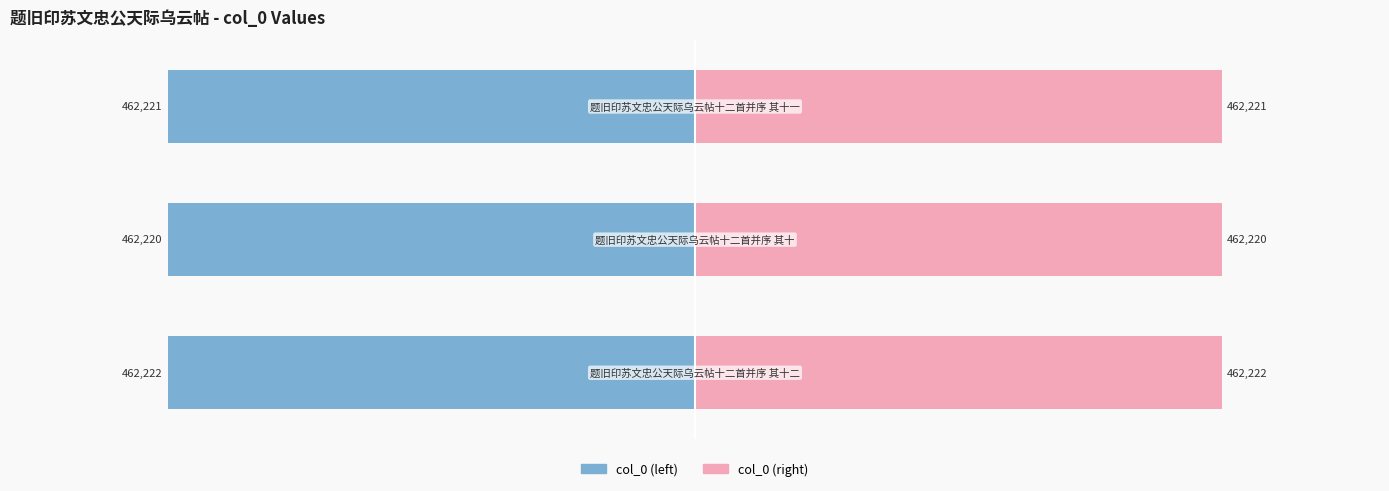

What is the value of the 2nd bar from the left?

462220